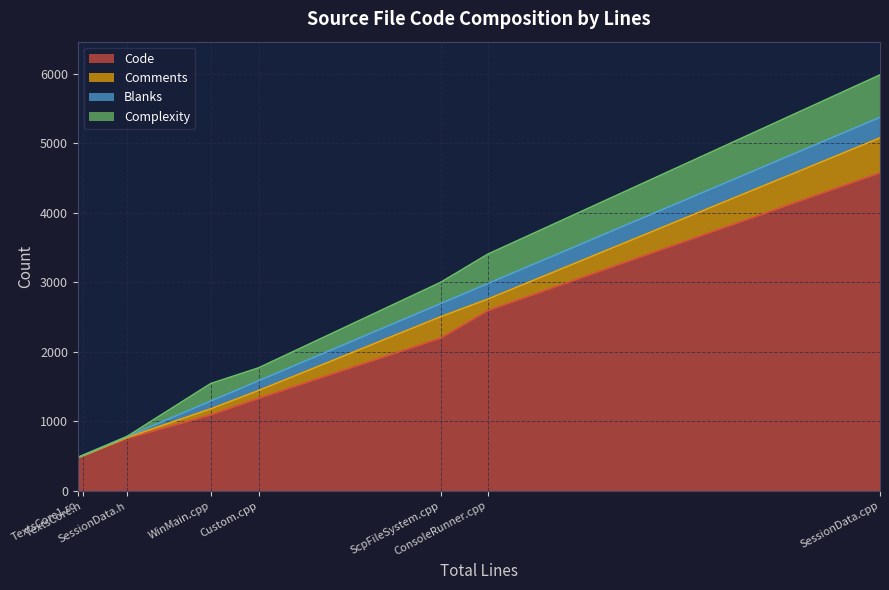

Where is Complexity nearest to the value 305?

ScpFileSystem.cpp